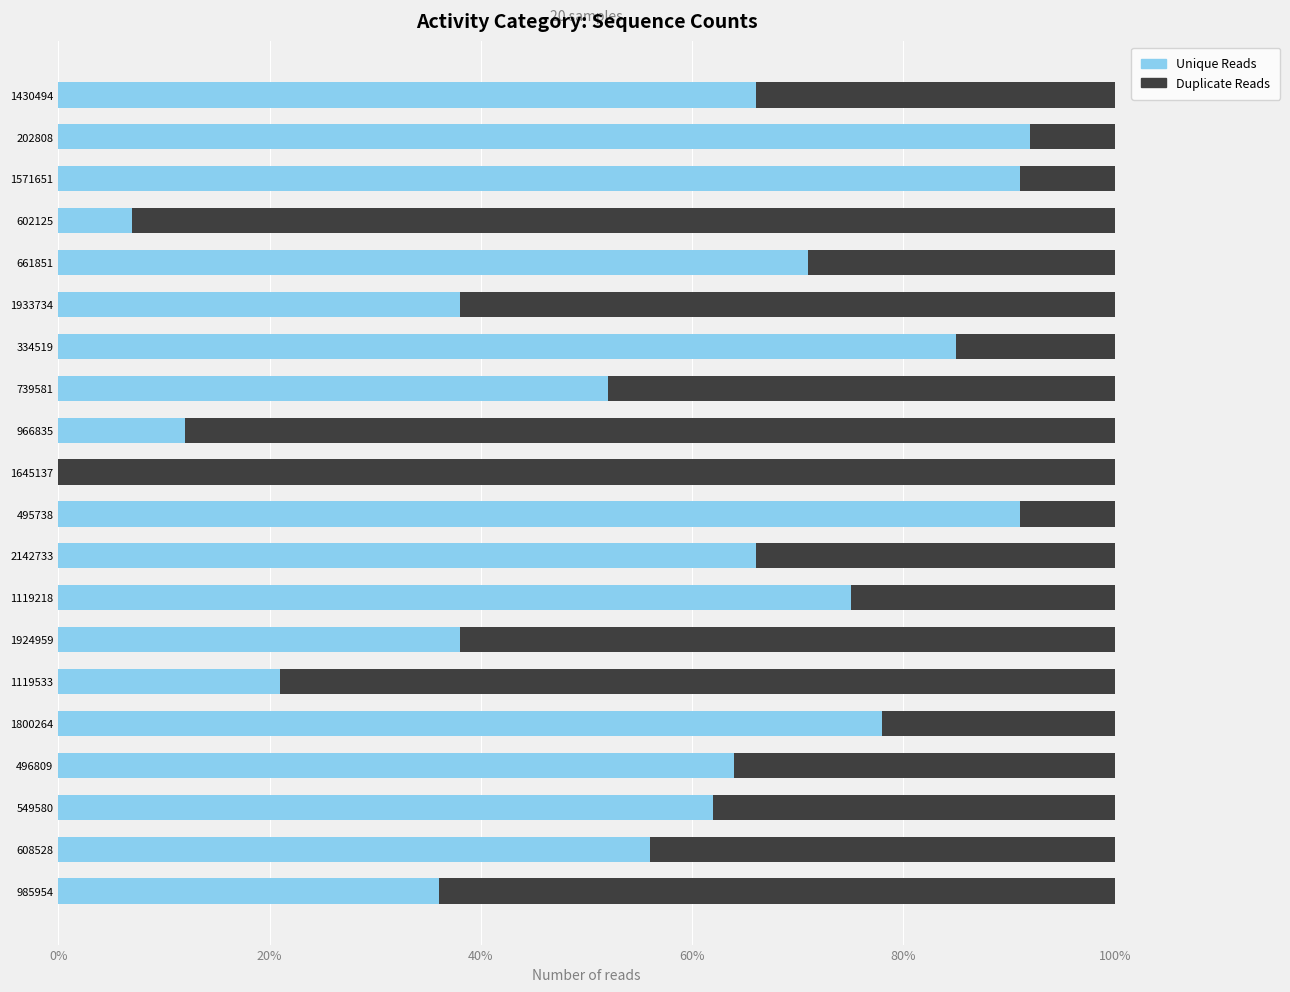

What is the total value across all series at 1571651?

100